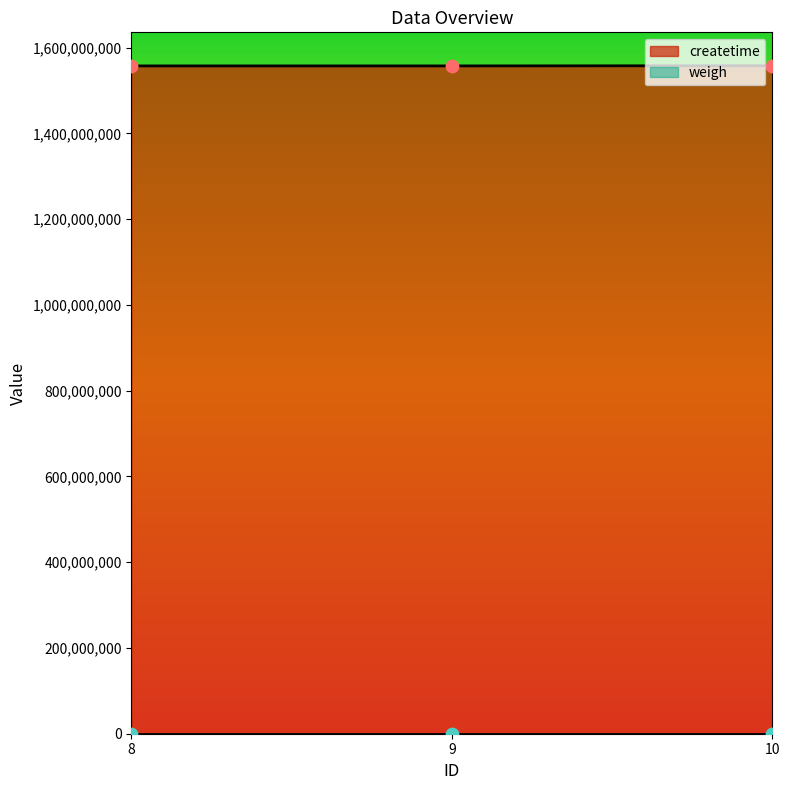

What is the change in value from 8 to 10?

+411119